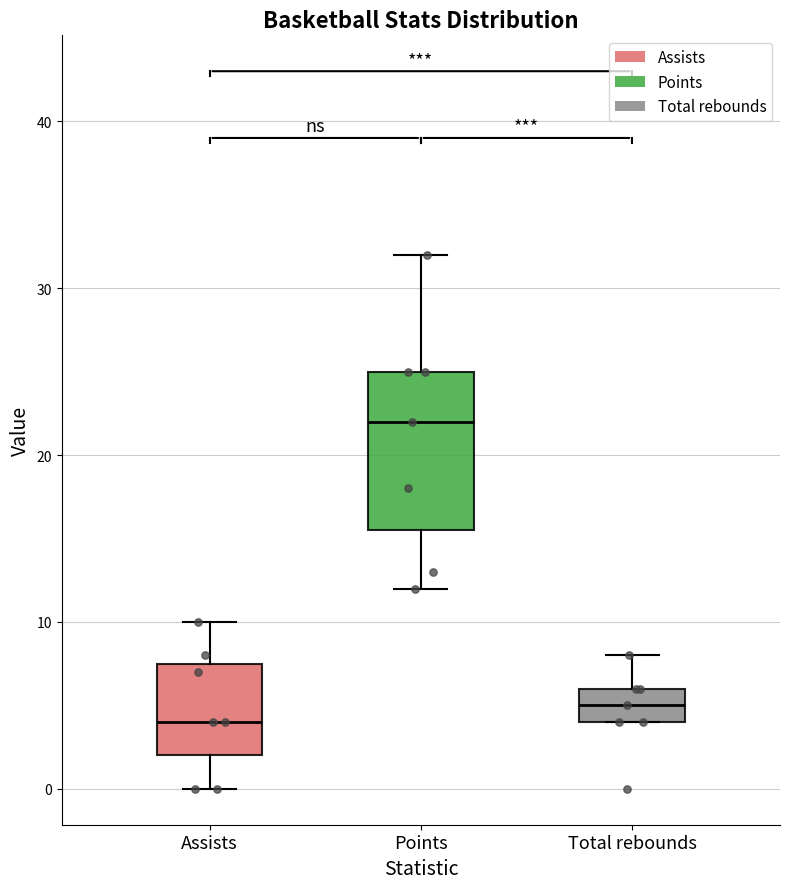

Which box is the tallest, from its lower edge to its upper edge?

Points